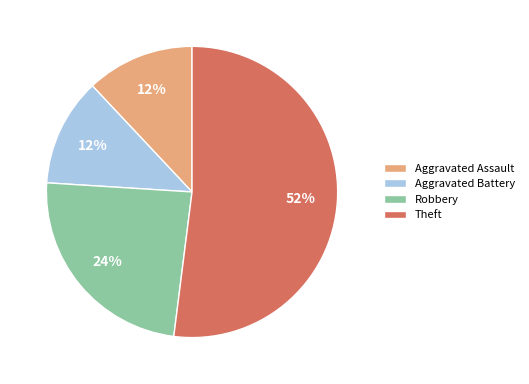

Which category has the biggest portion of the pie?

Theft